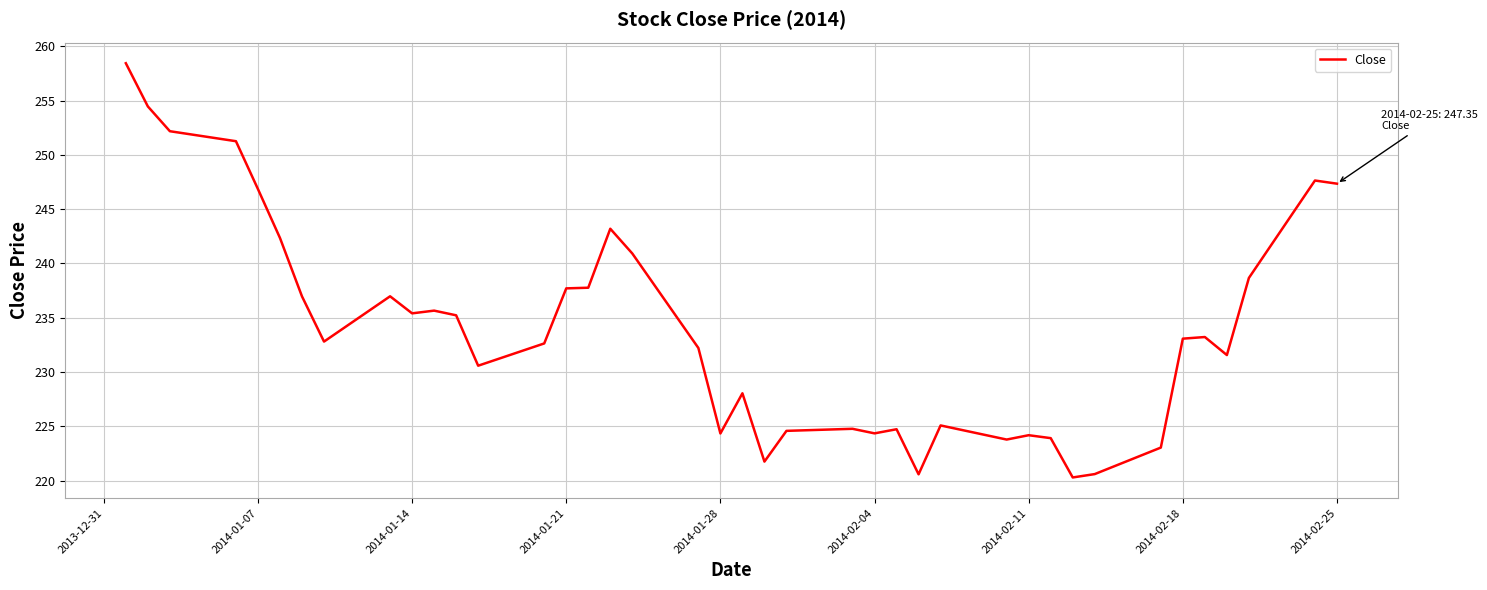

How many lines are shown in the chart?

1